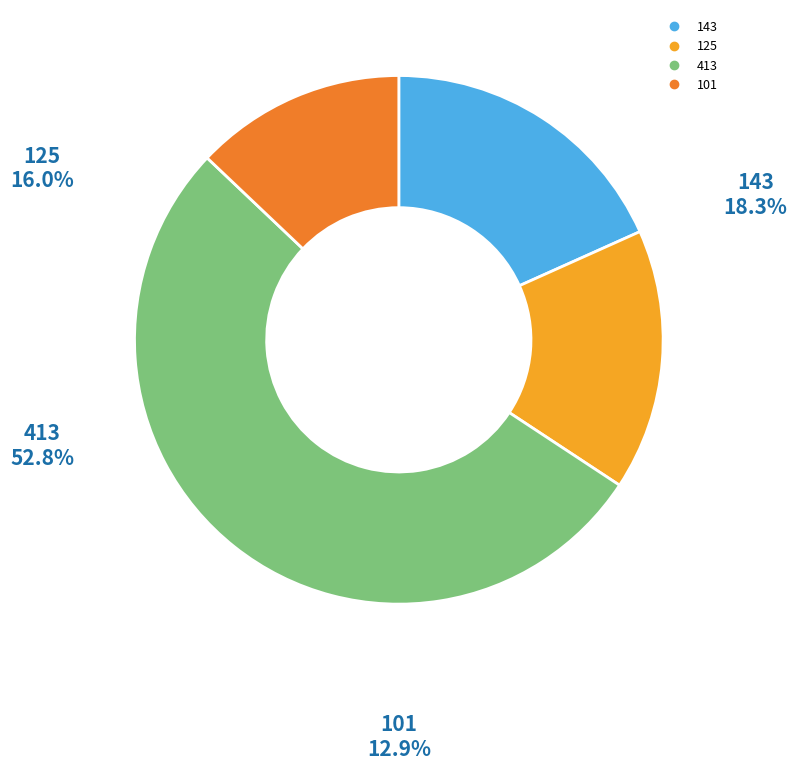

Is there a majority slice in this chart?

Yes